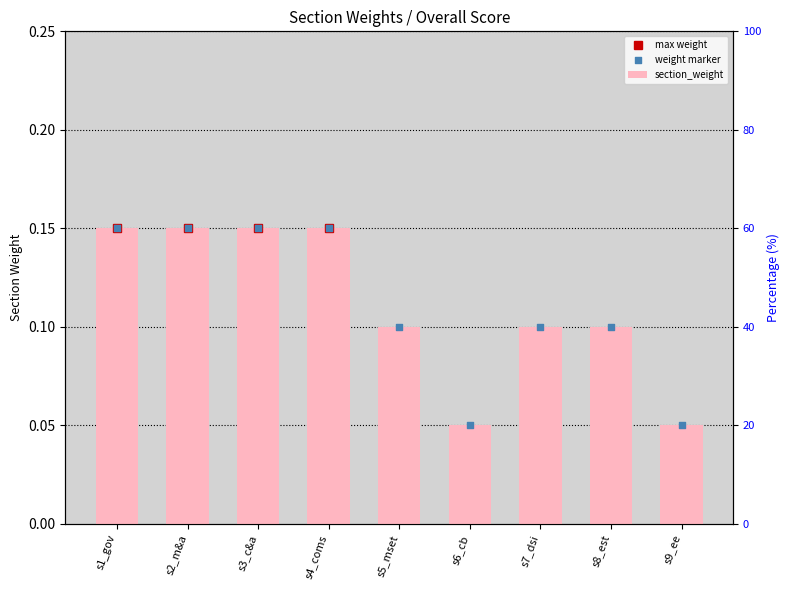

Which series contains the highest Y value?

section_weight